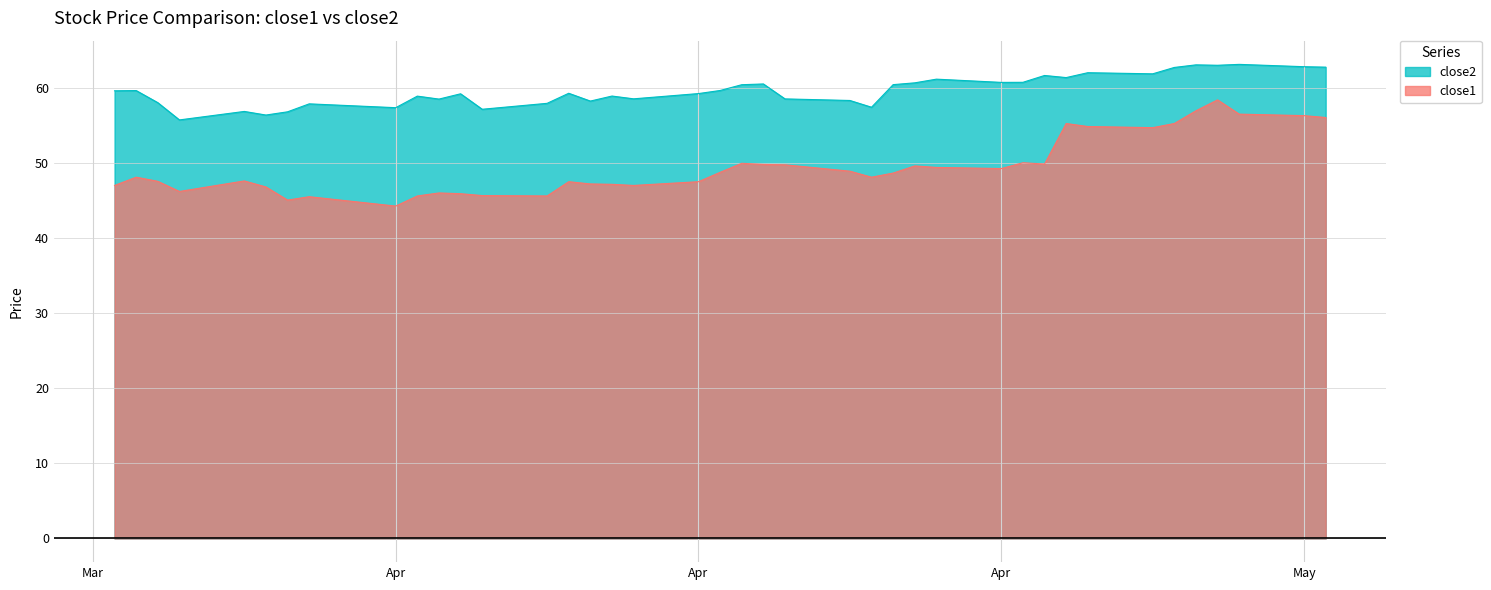

At which category does close2 reach its first local peak?

2018-03-21